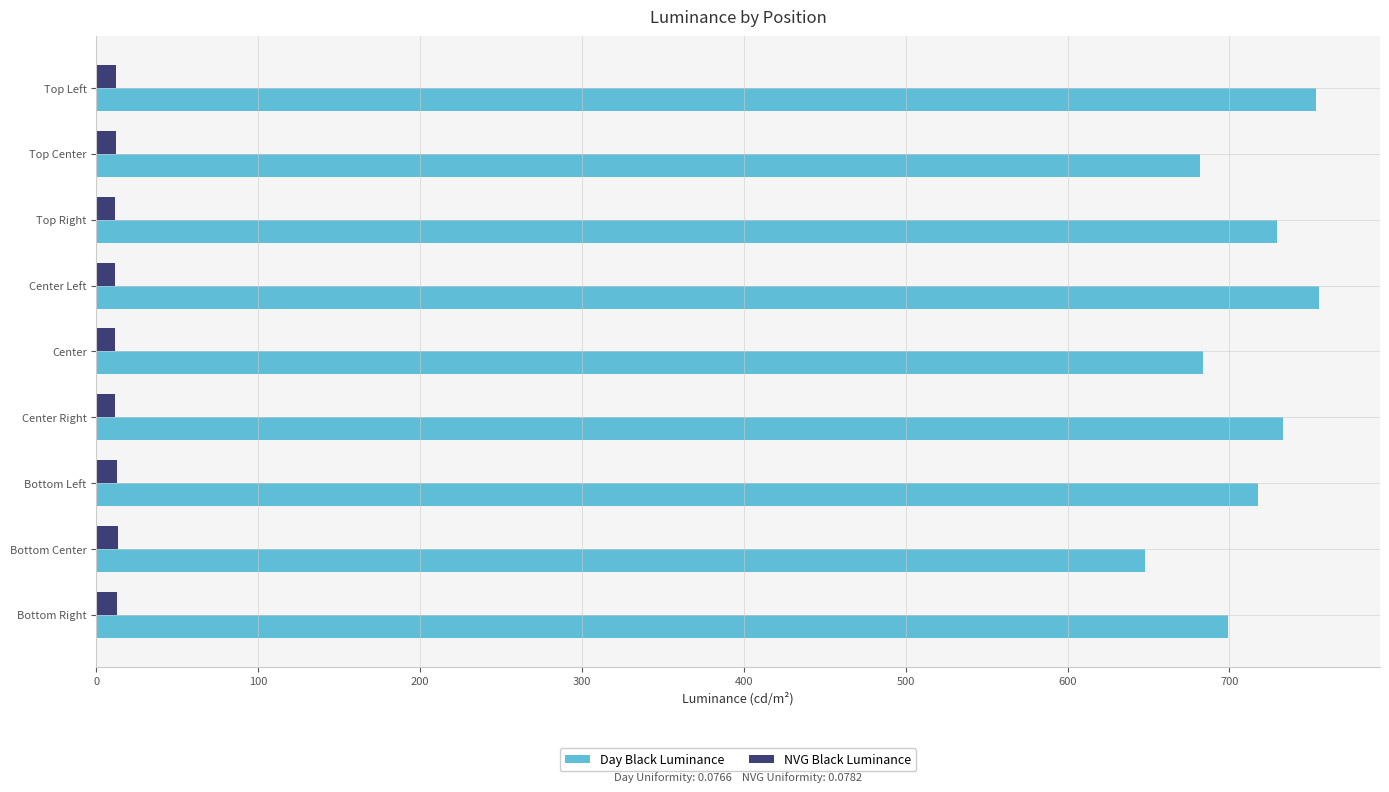

True or false: Day Black Luminance has a value of 755.2 at Center Left.

True